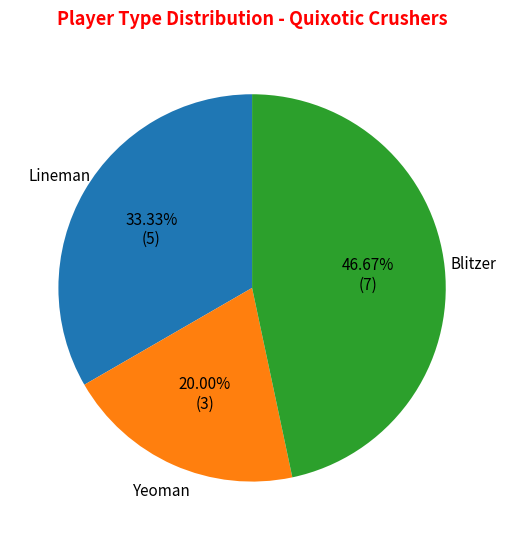

True or false: Lineman accounts for 33% of the total.

True